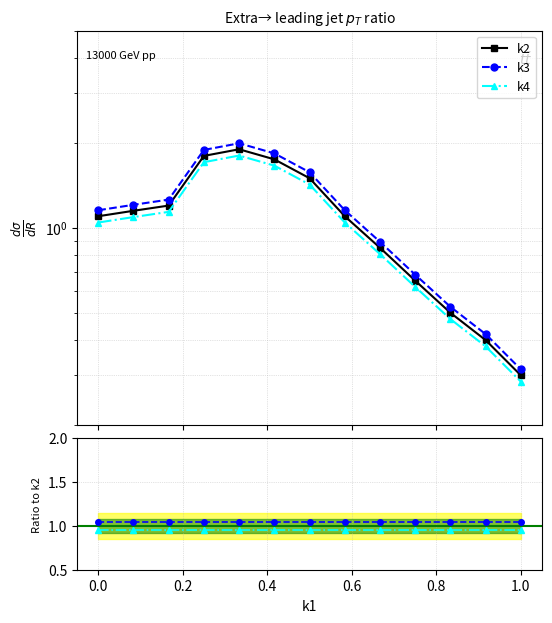

How many values in the k4 series are below 1?

5